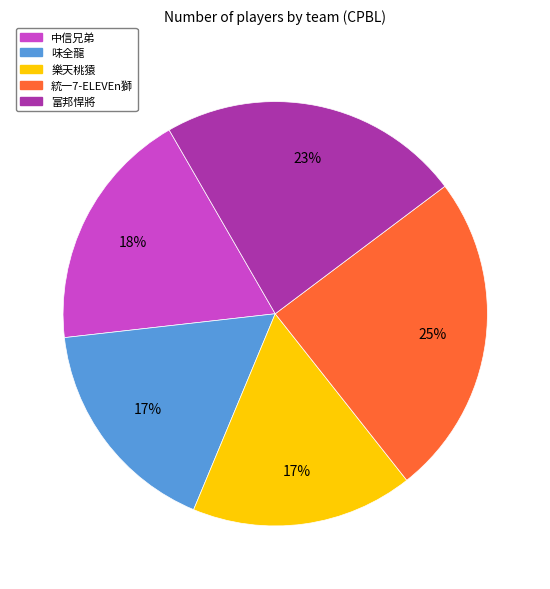

Is the sum of 富邦悍將 and 味全龍 greater than half?

No